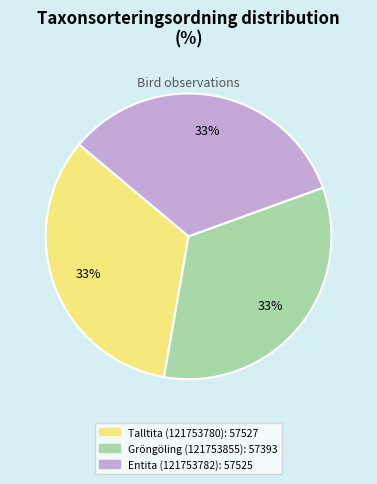

To the nearest percent, what is the combined percentage of Entita (121753782) and Gröngöling (121753855)?

67%